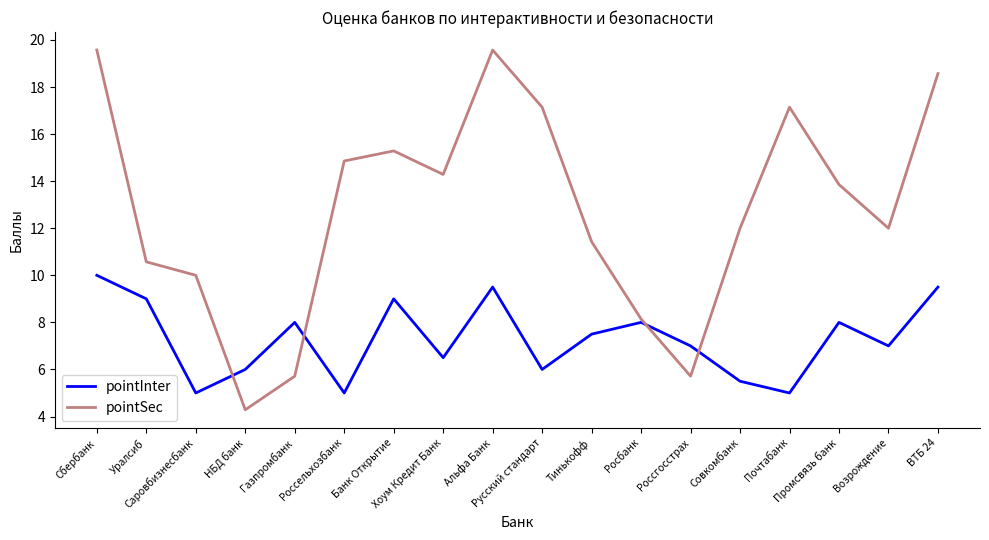

Where is the first local minimum for pointSec?

НБД банк